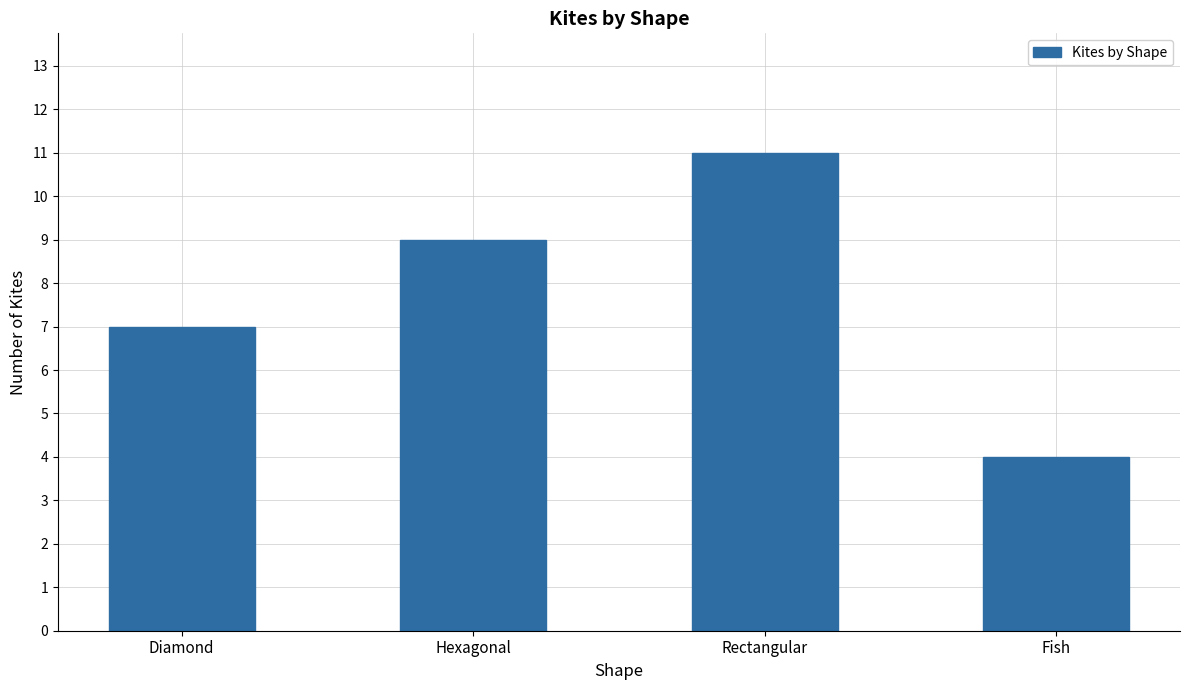

What is the label of the 1st bar from the left?

Diamond